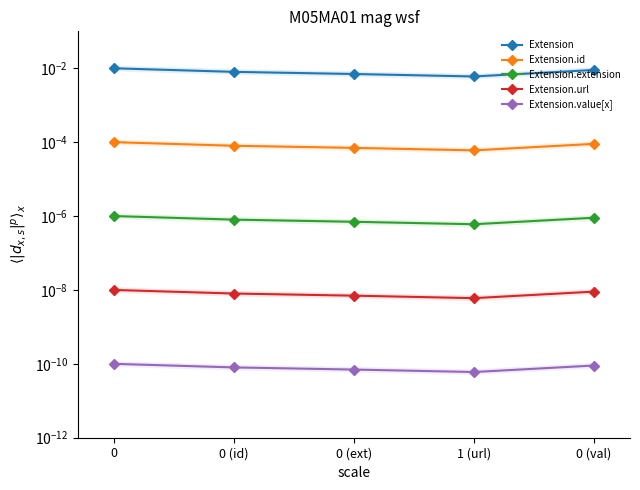

True or false: Extension.id has more than 1 points higher than both neighbors.

False